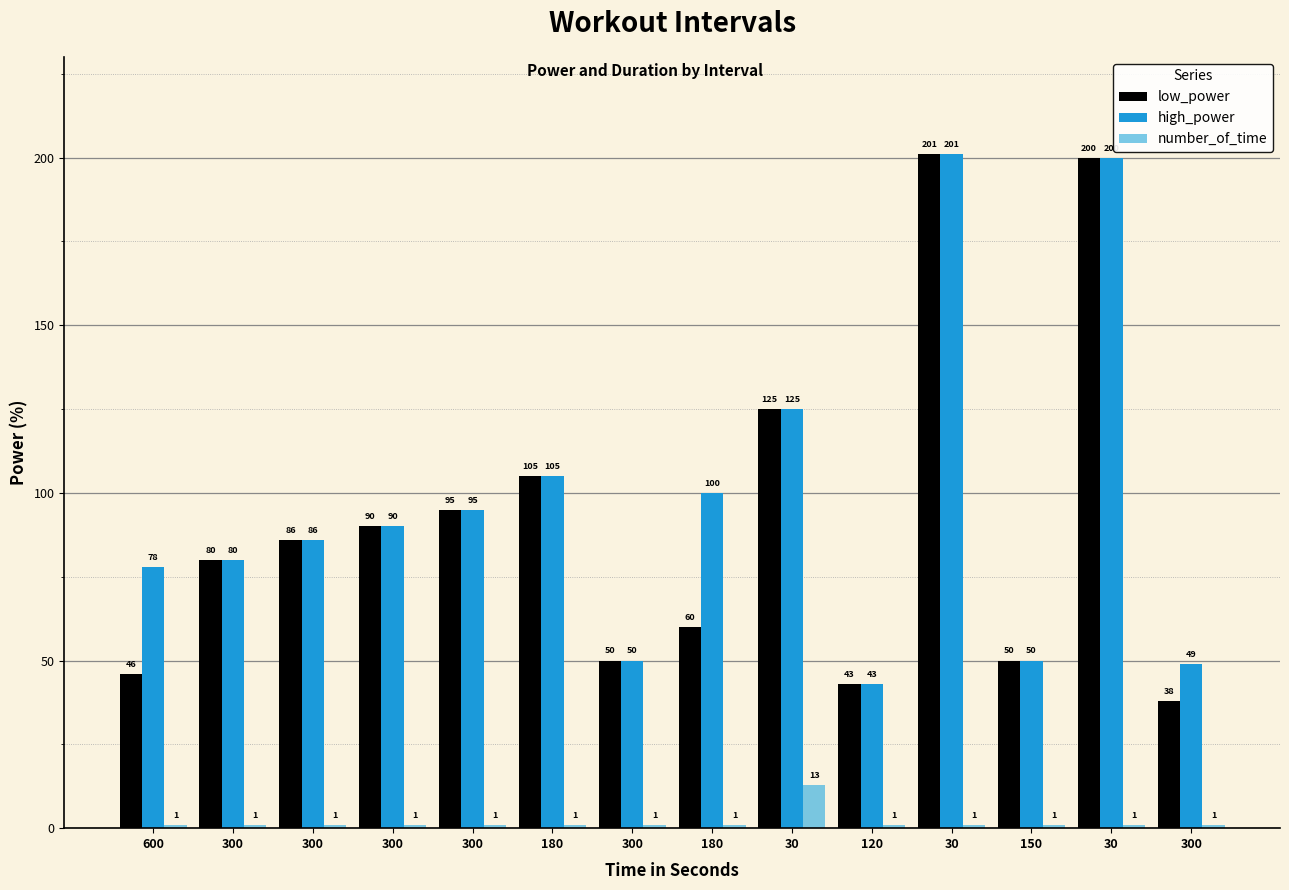

What is the label of the 3rd bar from the right?

150